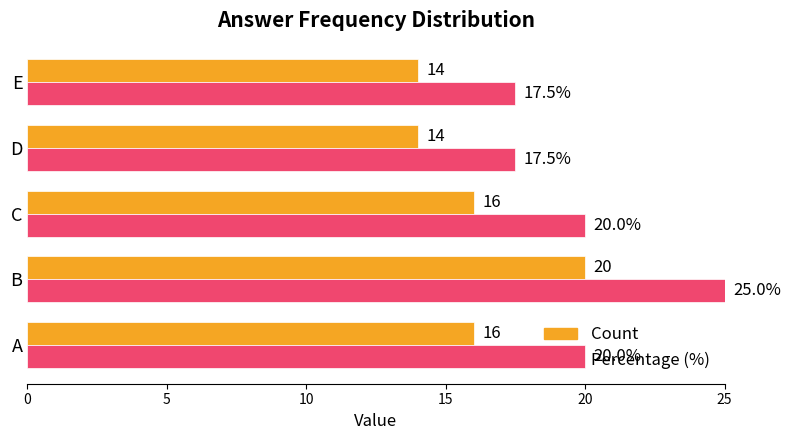

At how many categories does at least one series exceed 15?

5